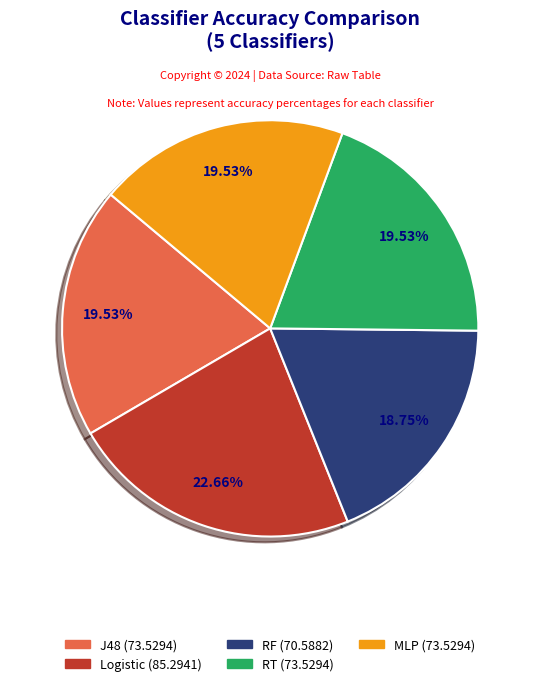

Count the number of slices in the pie.

5